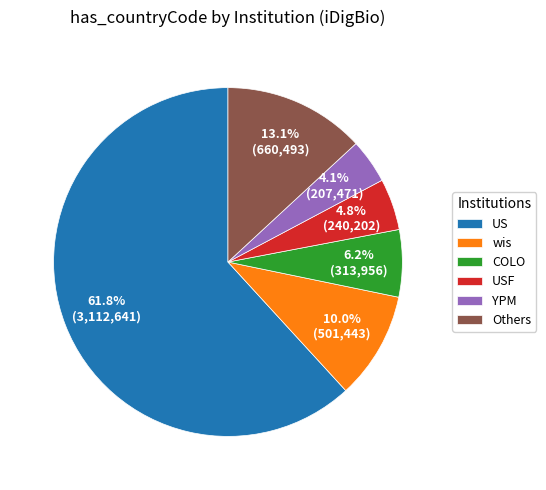

What is the largest slice in the pie chart?

US